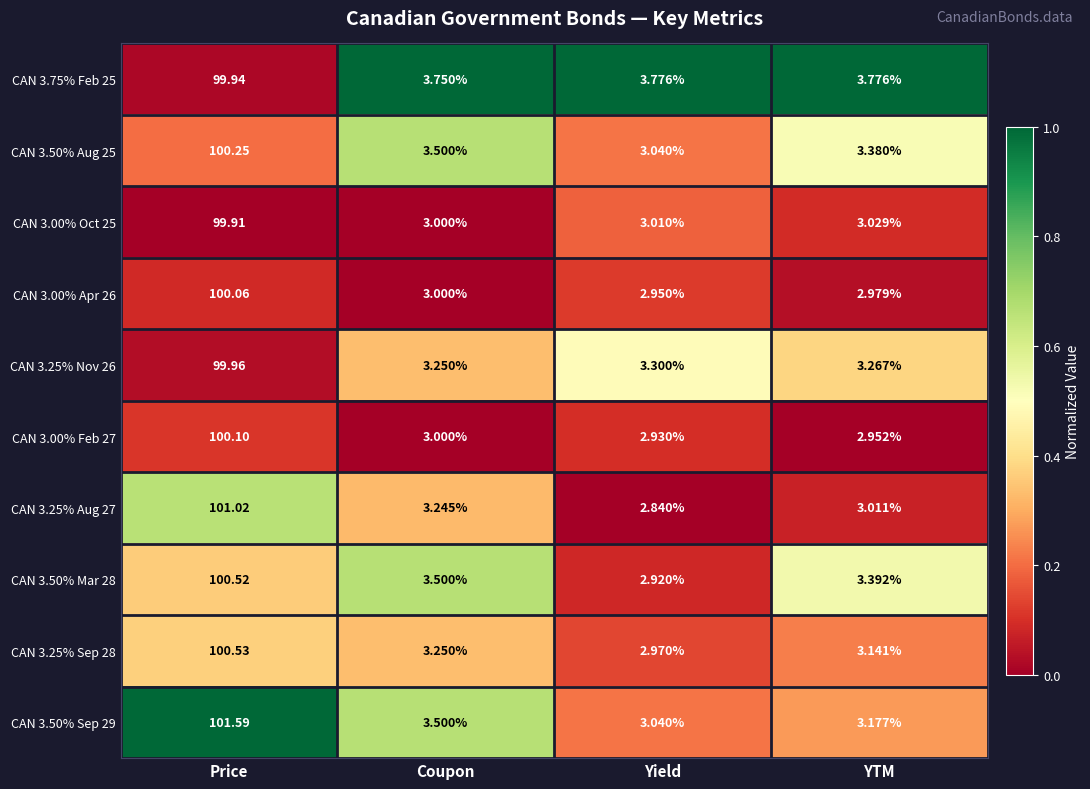

Between Coupon and YTM, which series saw the biggest shift?

CAN 3.50% Sep 29